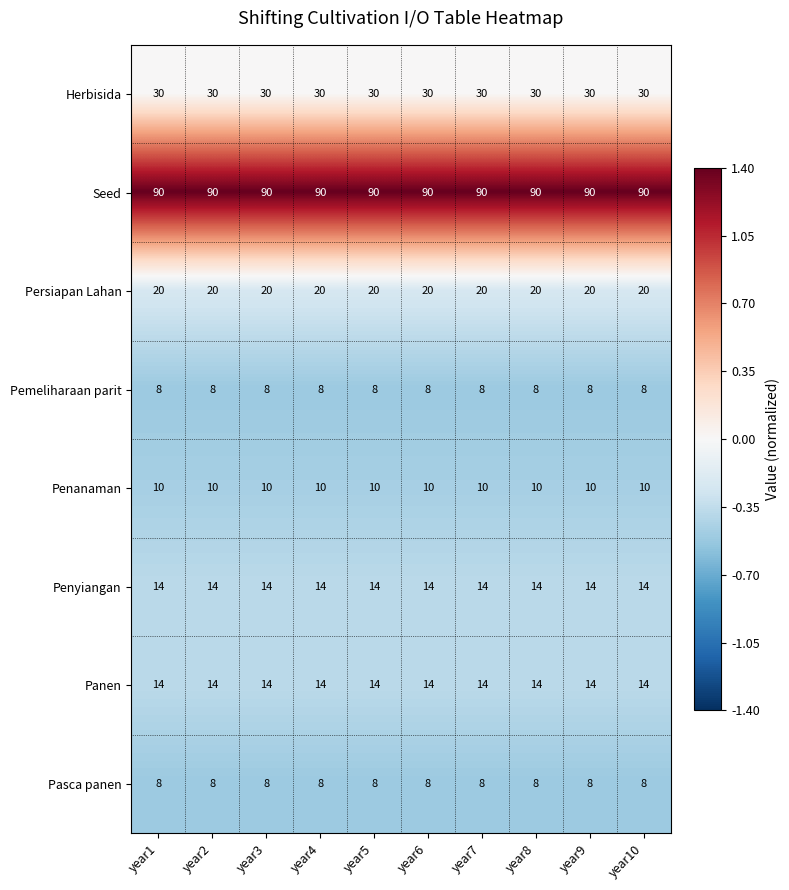

At how many categories does at least one series exceed 43?

10